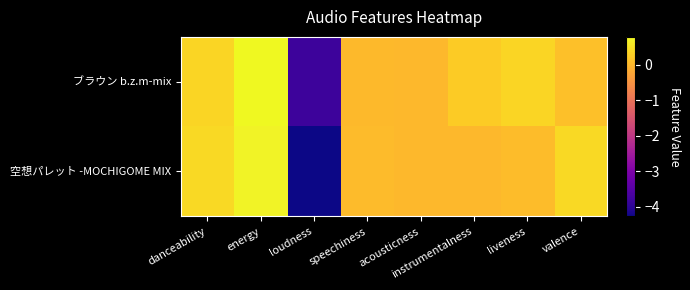

What is the spread (max minus min) of values at liveness?

0.3